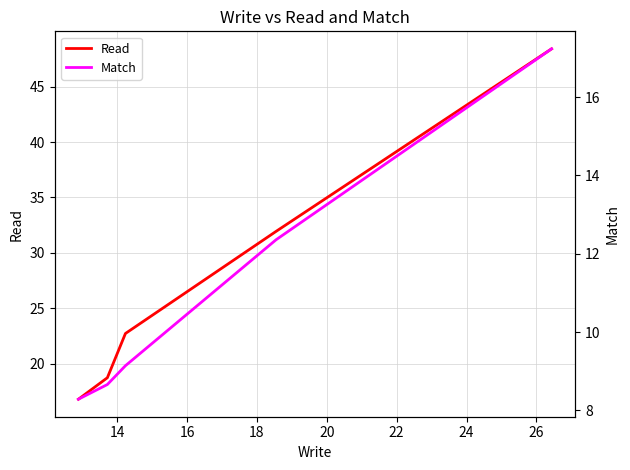

True or false: Match and Read cross at least once.

False